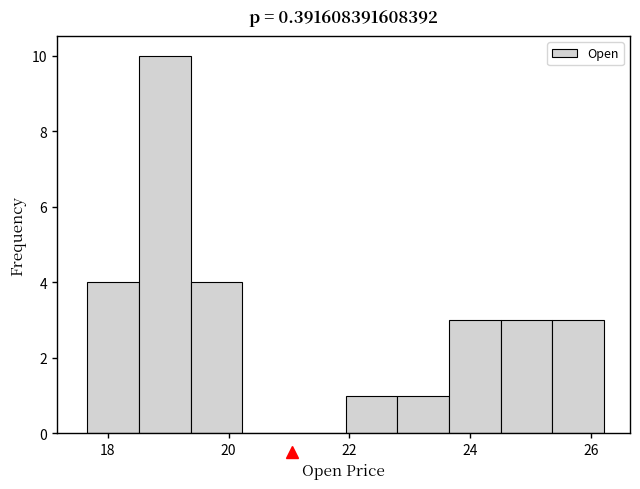

Over which range of the x-axis is the bar tallest?

18.6 to 19.4